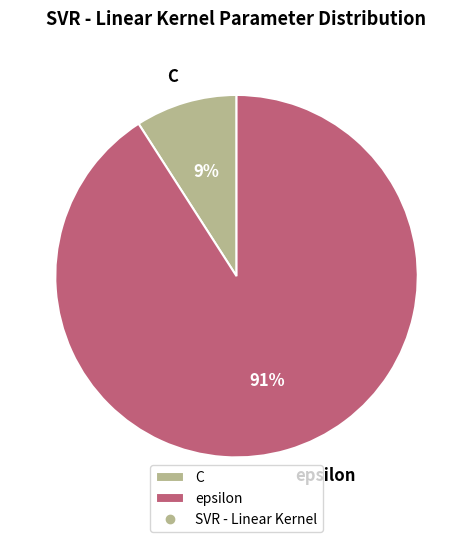

Is there a majority slice in this chart?

Yes